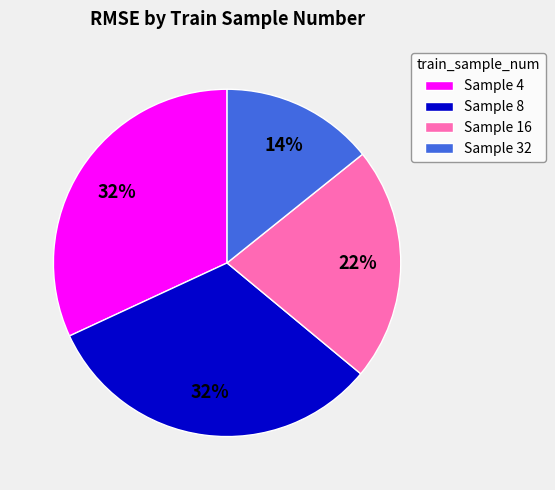

How many segments does this pie chart have?

4